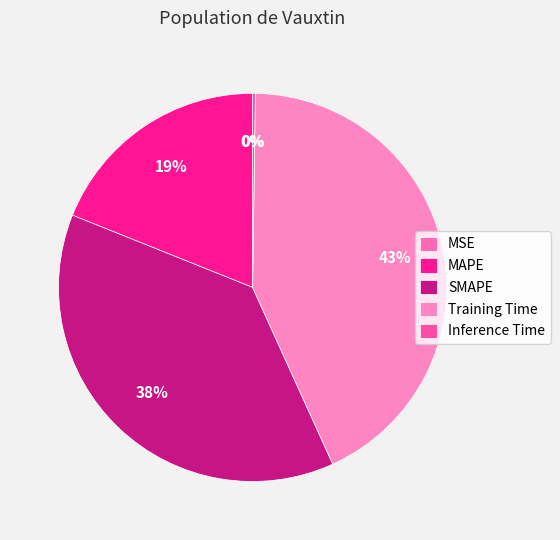

Does MAPE represent more than half of the total?

No